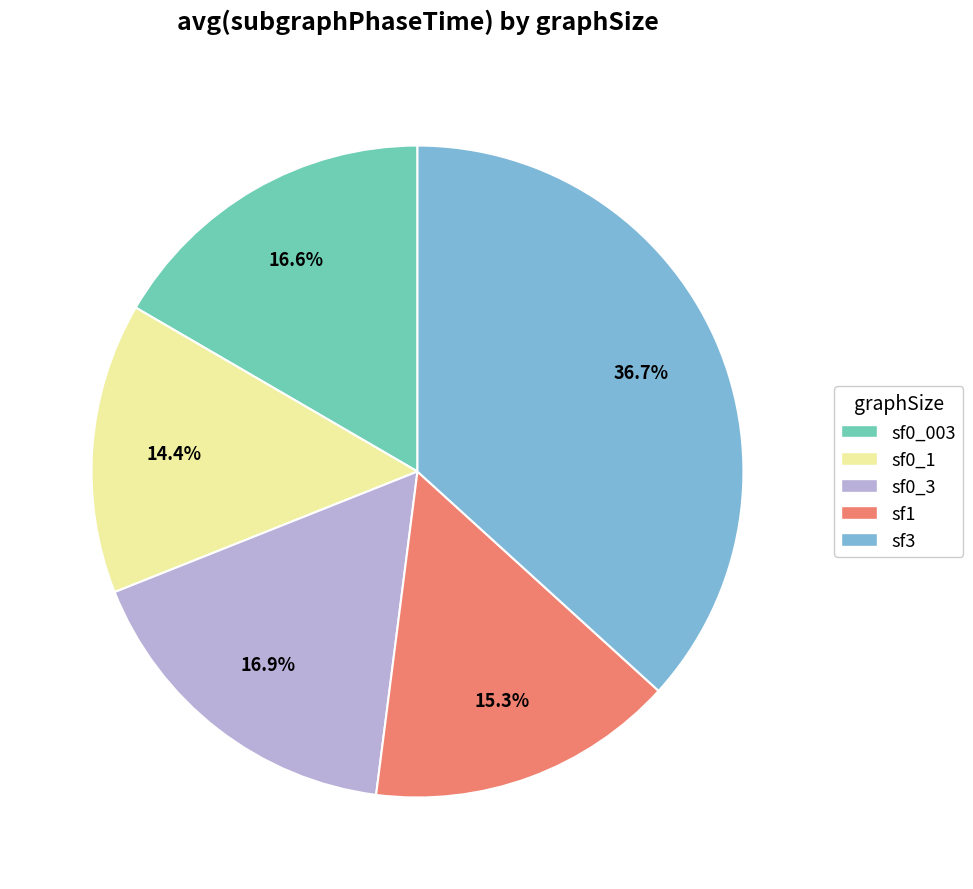

Count the number of slices in the pie.

5